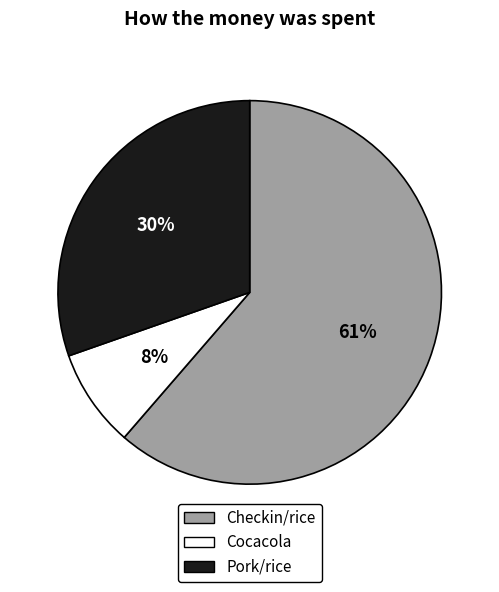

To the nearest percent, what is the average slice percentage?

33%